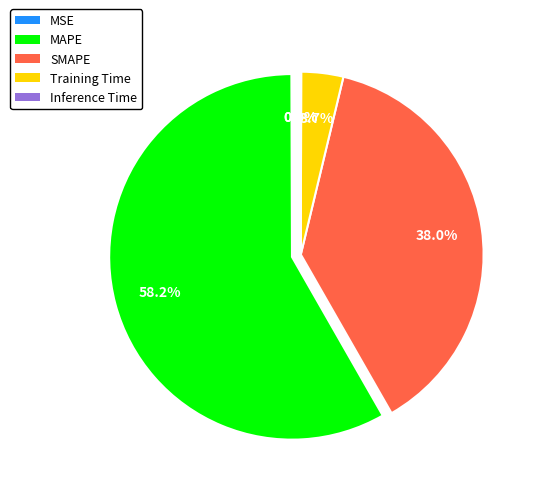

Which has a higher value, MAPE or Training Time?

MAPE